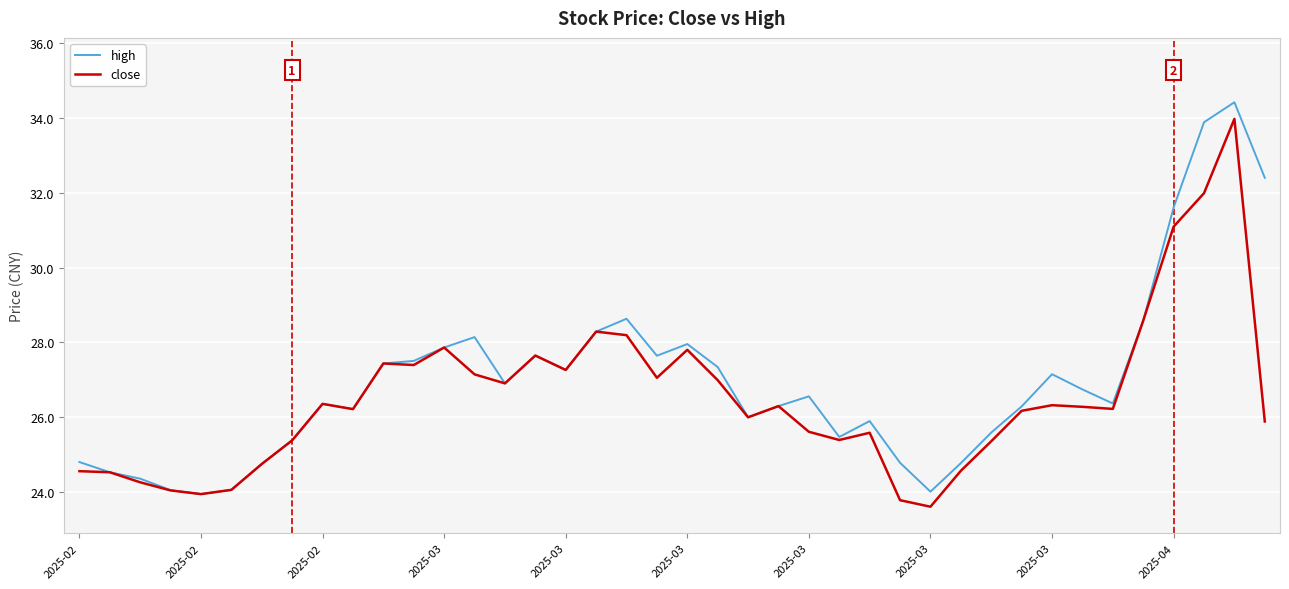

What is the maximum value shown in the chart?

34.4